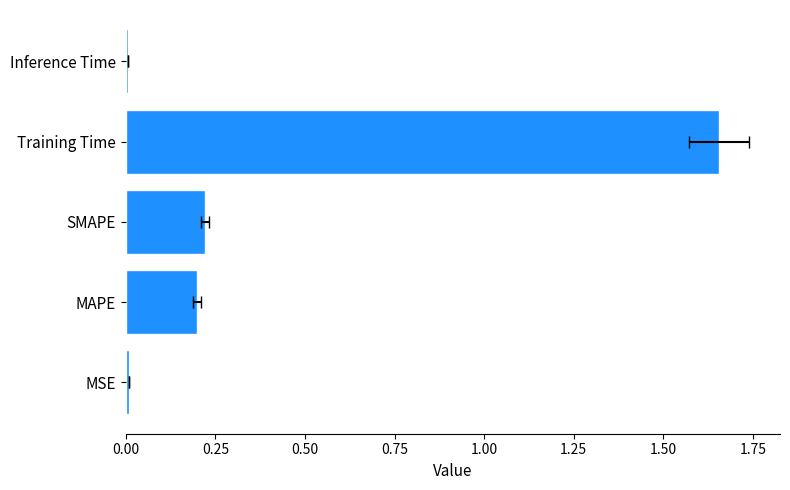

What is the change in value from Training Time to Inference Time?

-1.6